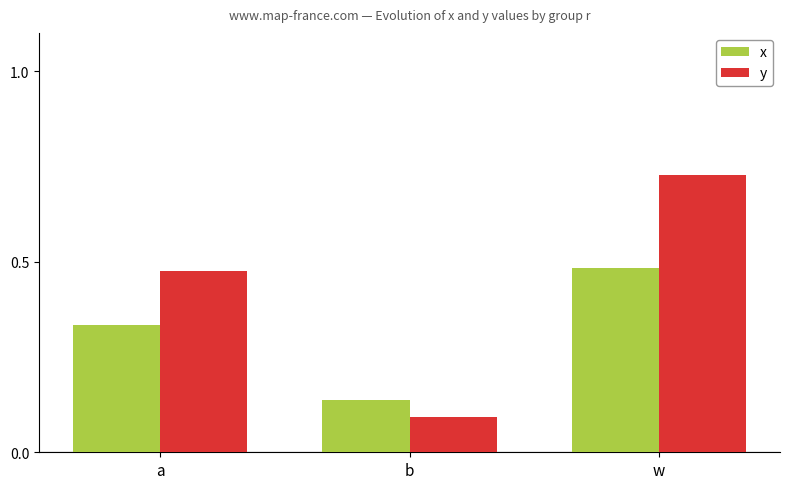

Between a and b, which series saw the biggest shift?

y